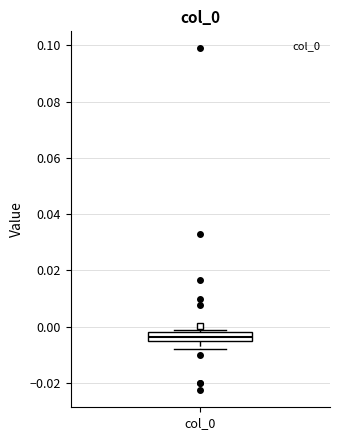

Where does the lower whisker of the box for col_0 end on the y-axis? The values are not printed on the chart, so give them approximately, as read against the axis.

-0.008